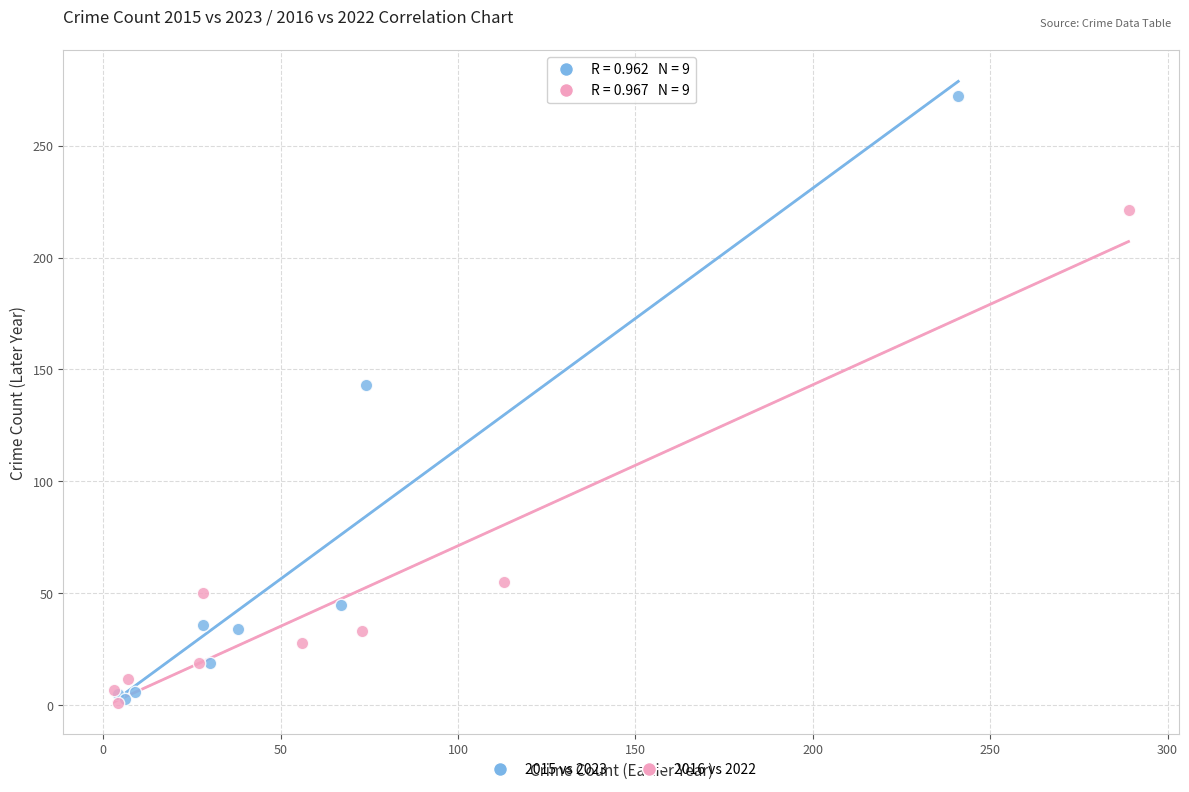

Which series contains the highest Y value?

2015 vs 2023